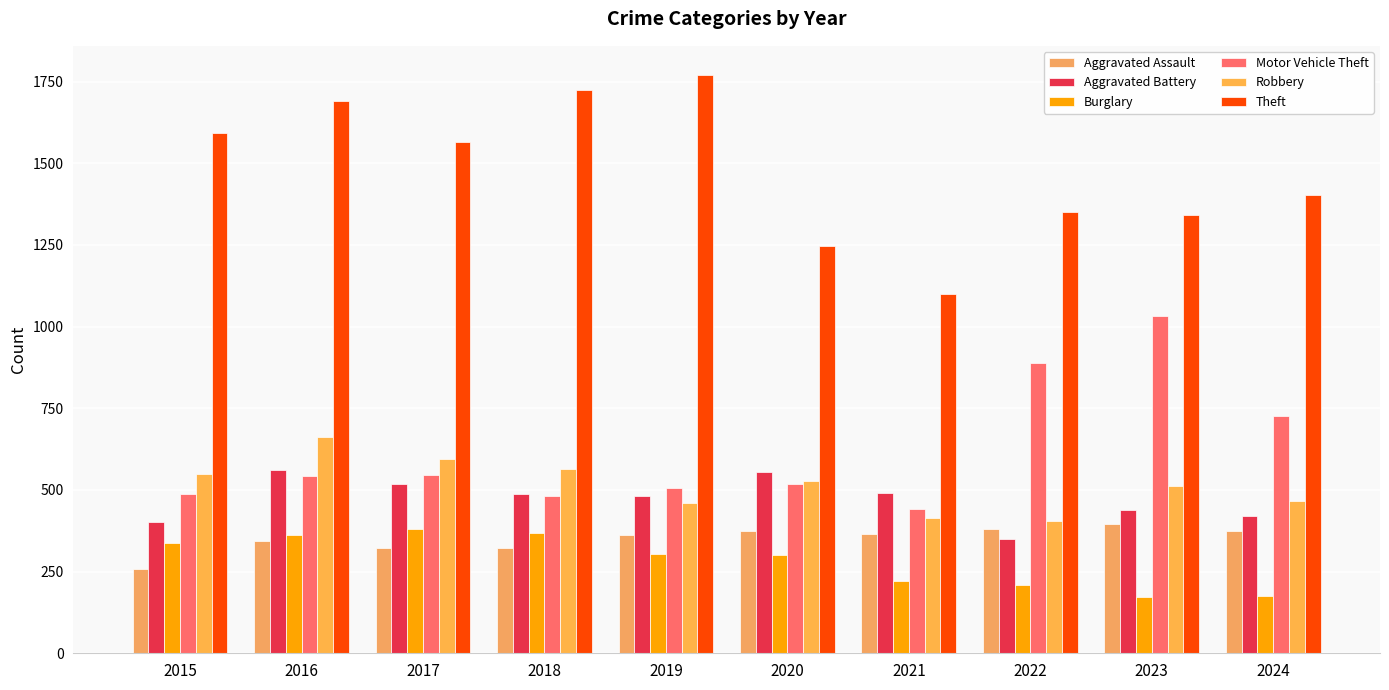

Is the value of Motor Vehicle Theft at 2017 greater than the value of Theft at 2021?

No